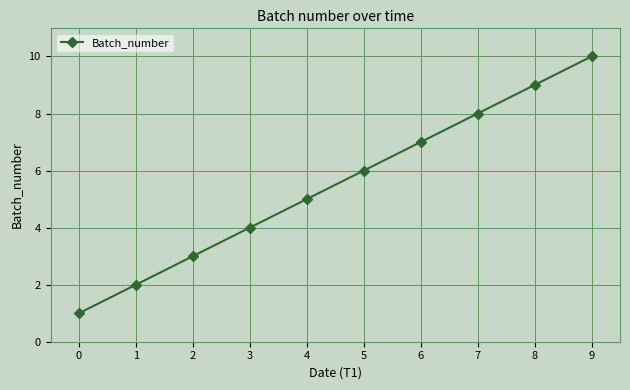

True or false: the data shows 7 at 6.

True